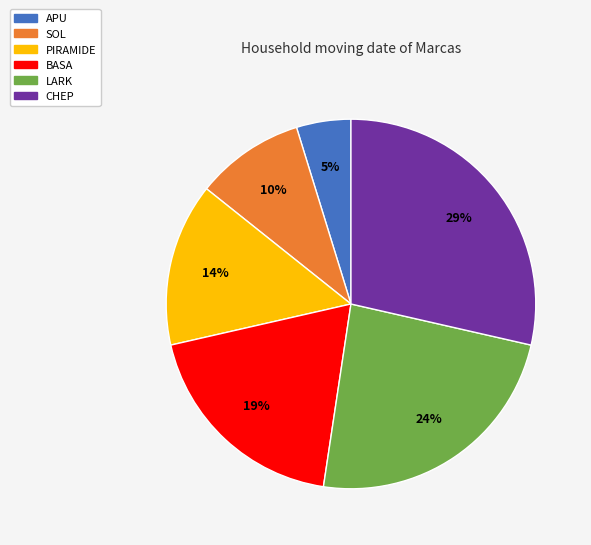

Is the sum of CHEP and APU greater than half?

No